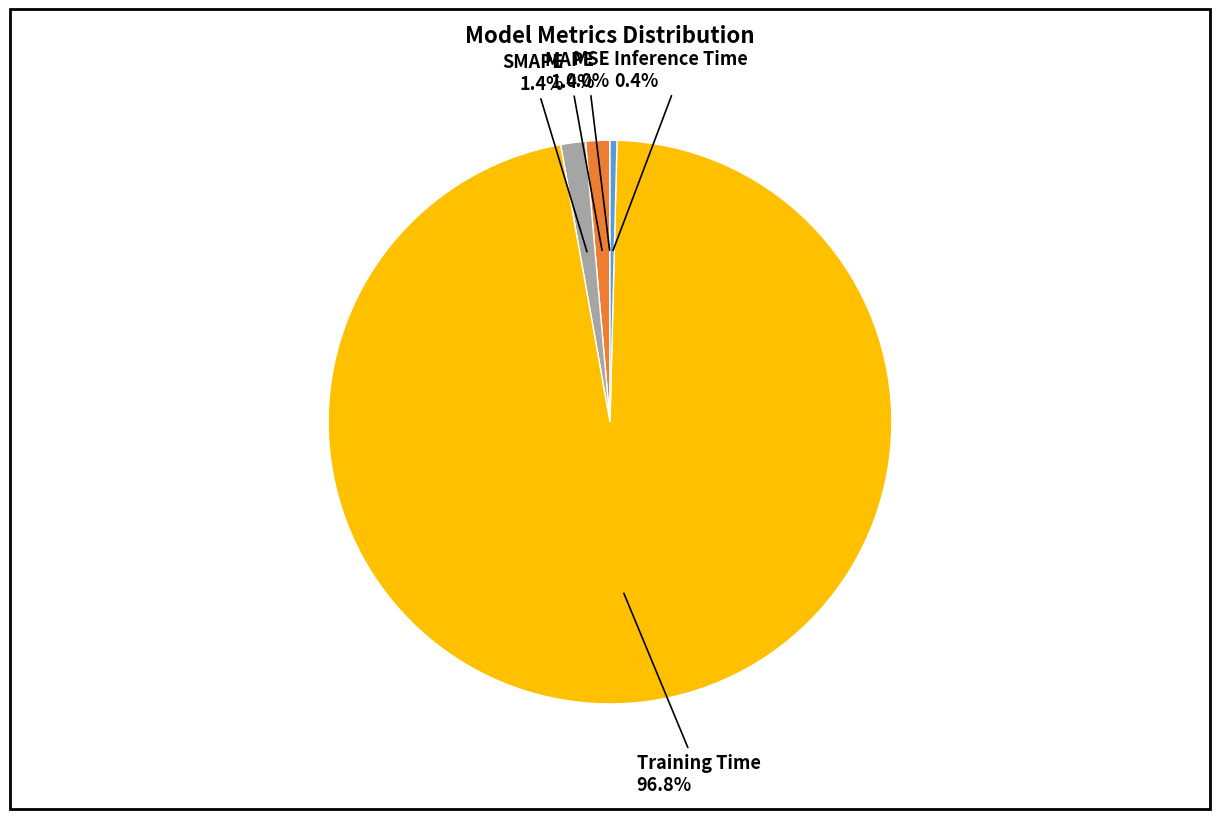

Does any single category account for the majority?

Yes